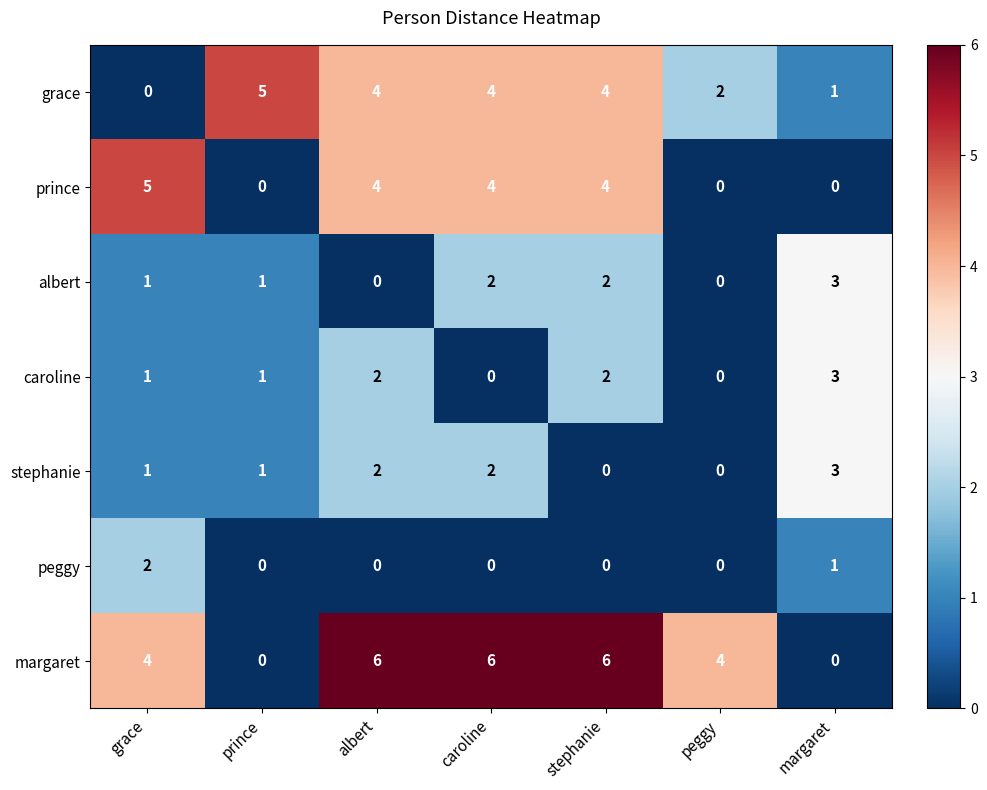

Is it true that margaret equals 3 at prince?

False